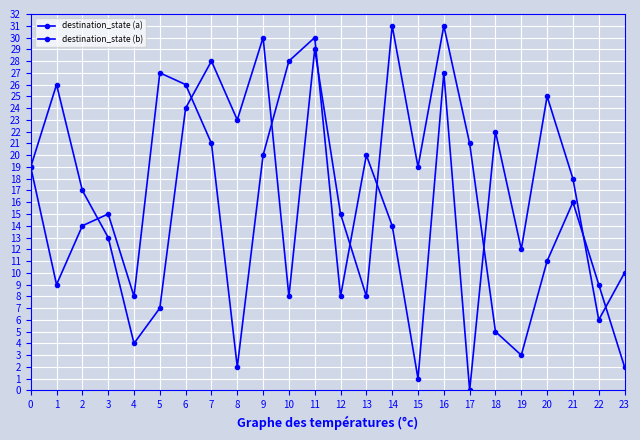

At how many categories does at least one series exceed 25?

9